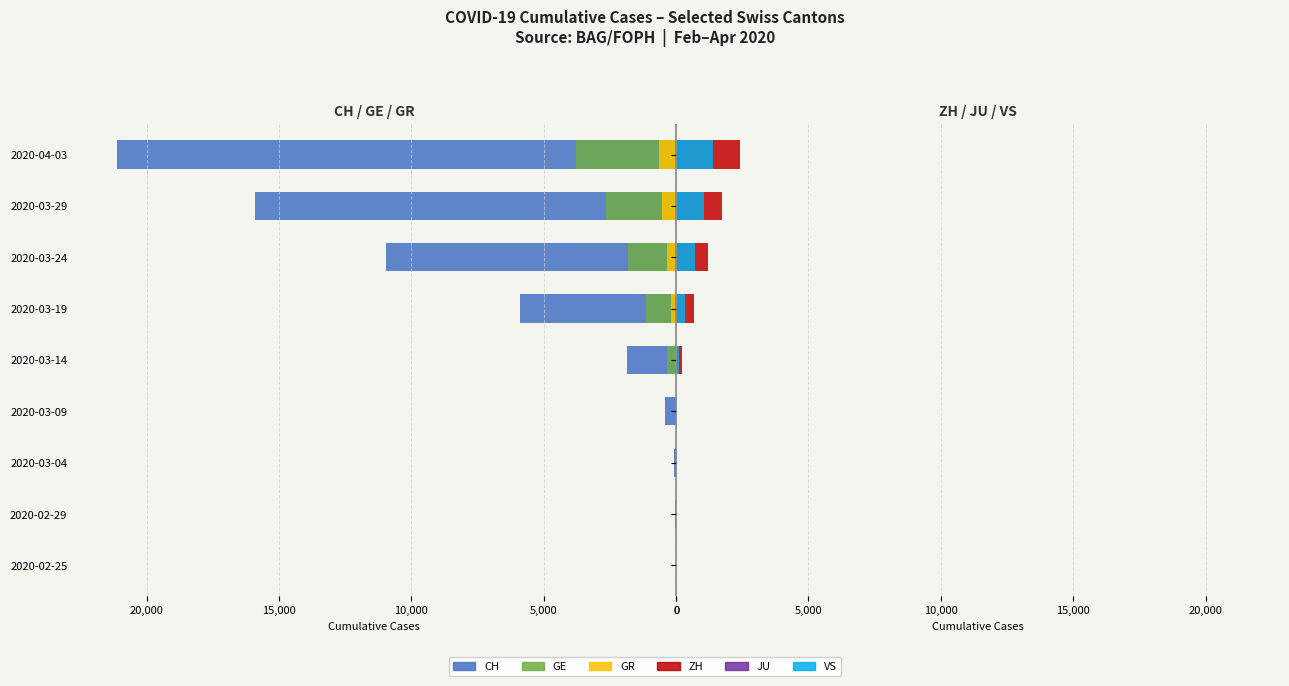

True or false: CH has a value of -3956 at 2020-03-29.

False